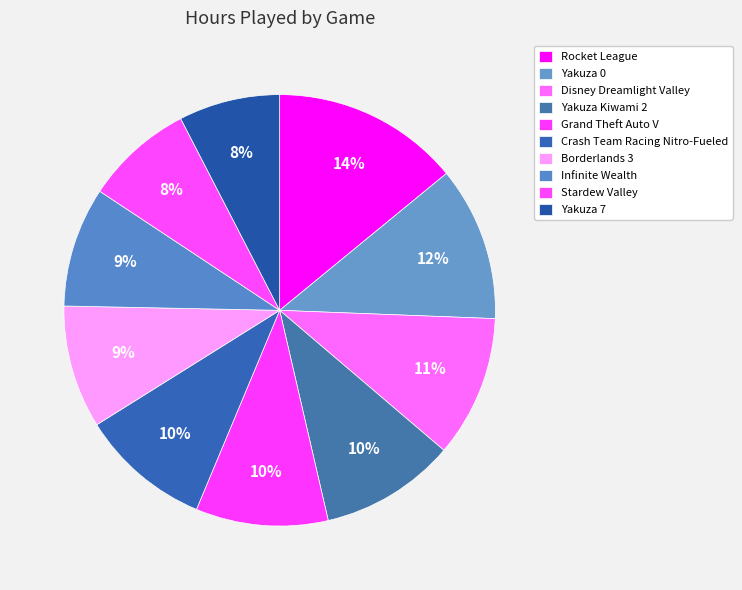

Which category has the smallest portion of the pie?

Yakuza 7